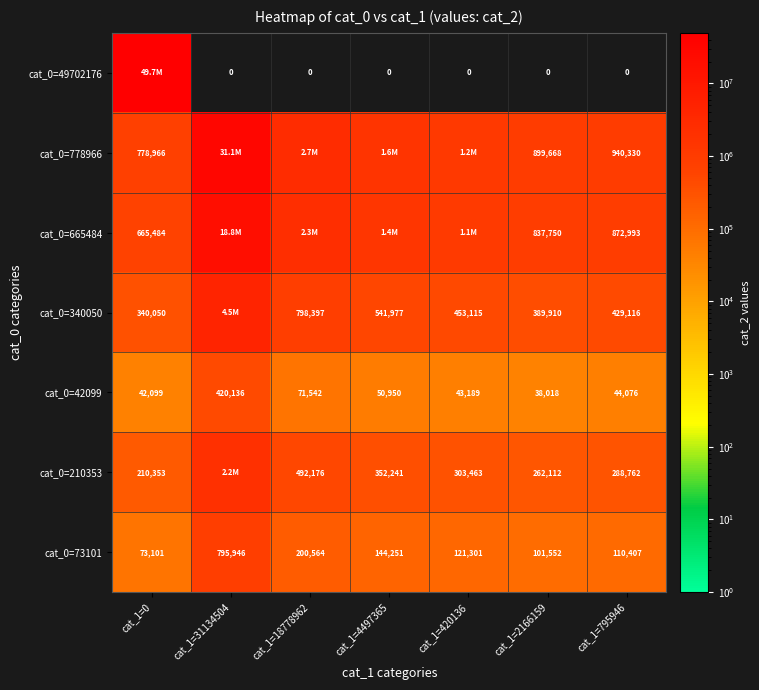

How many values in the cat_0=42099 series are below 44076?

3